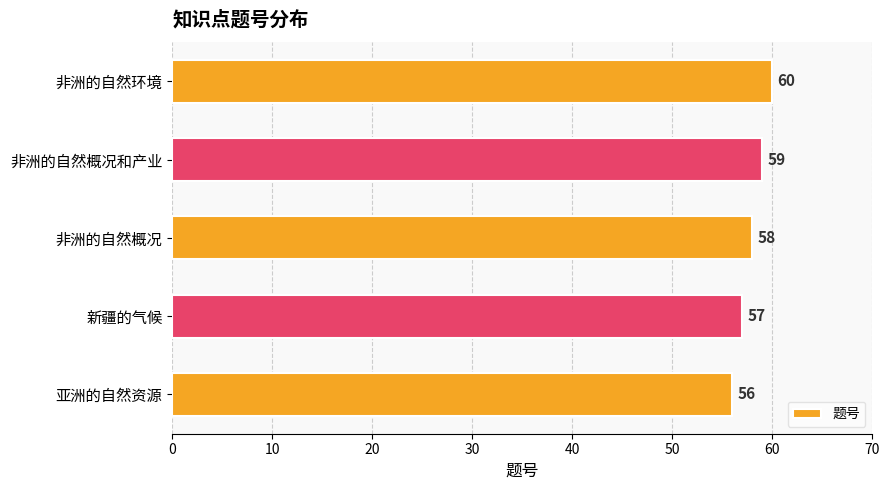

Rank the categories by value from lowest to highest.

亚洲的自然资源, 新疆的气候, 非洲的自然概况, 非洲的自然概况和产业, 非洲的自然环境